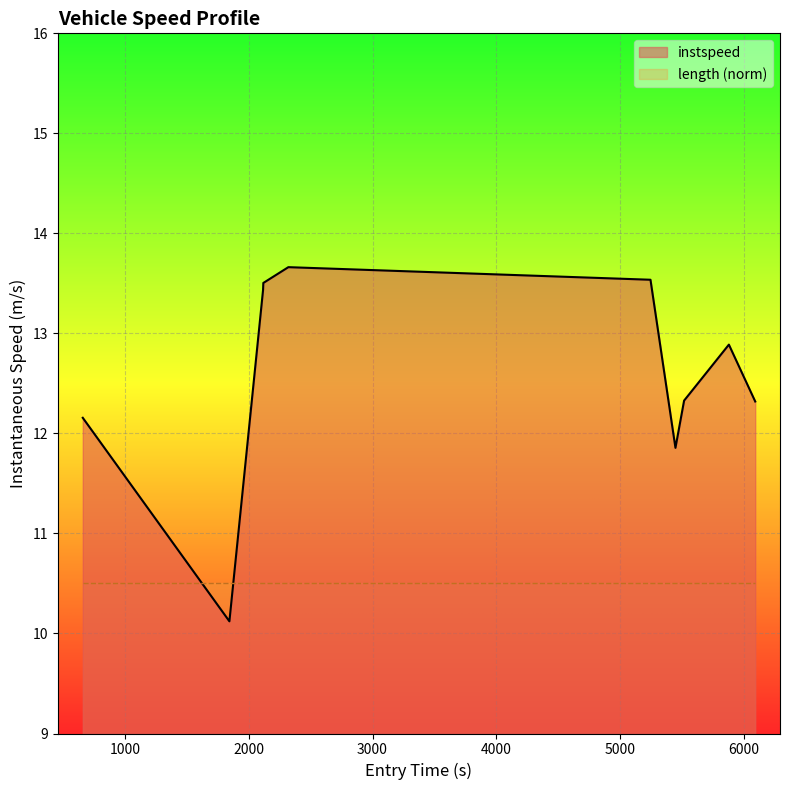

How many data points does each series have?

10